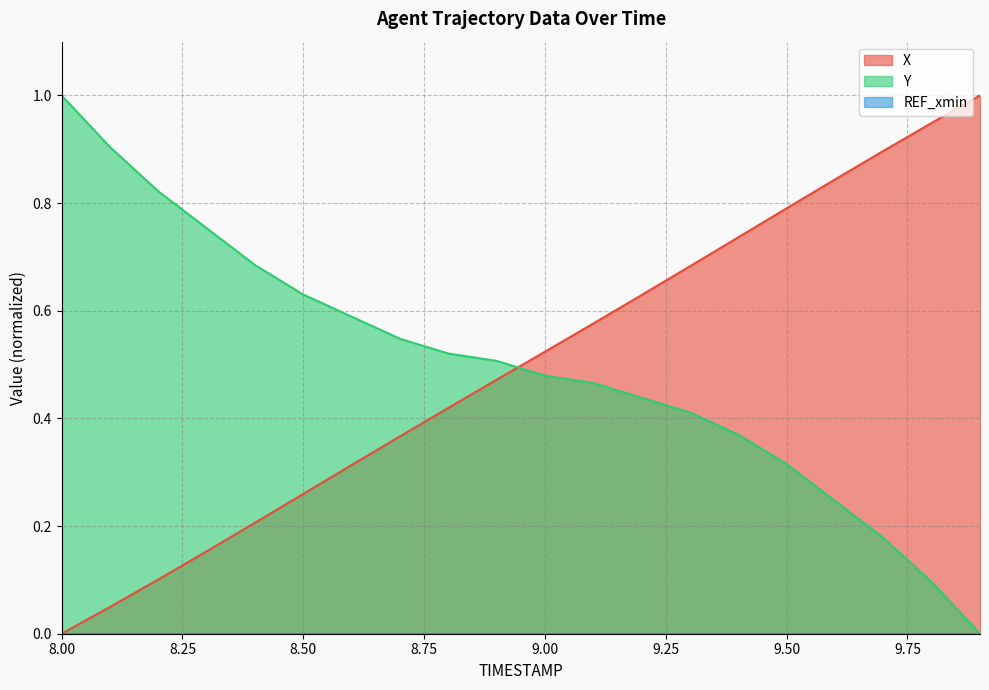

Is it true that X equals 0.1 at 8.50?

False